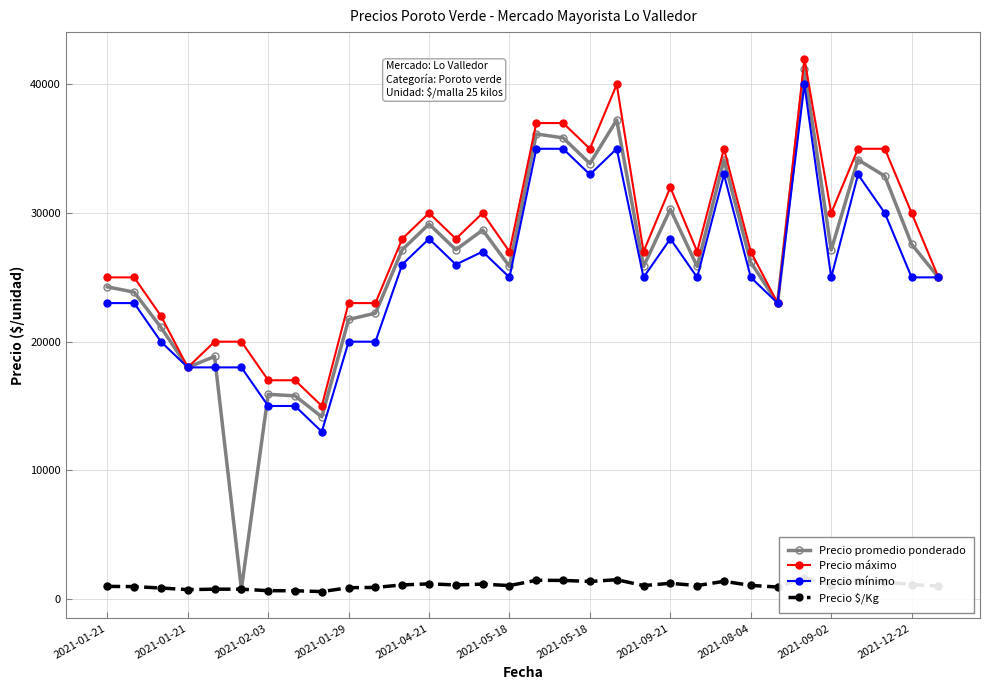

How many lines are shown in the chart?

4